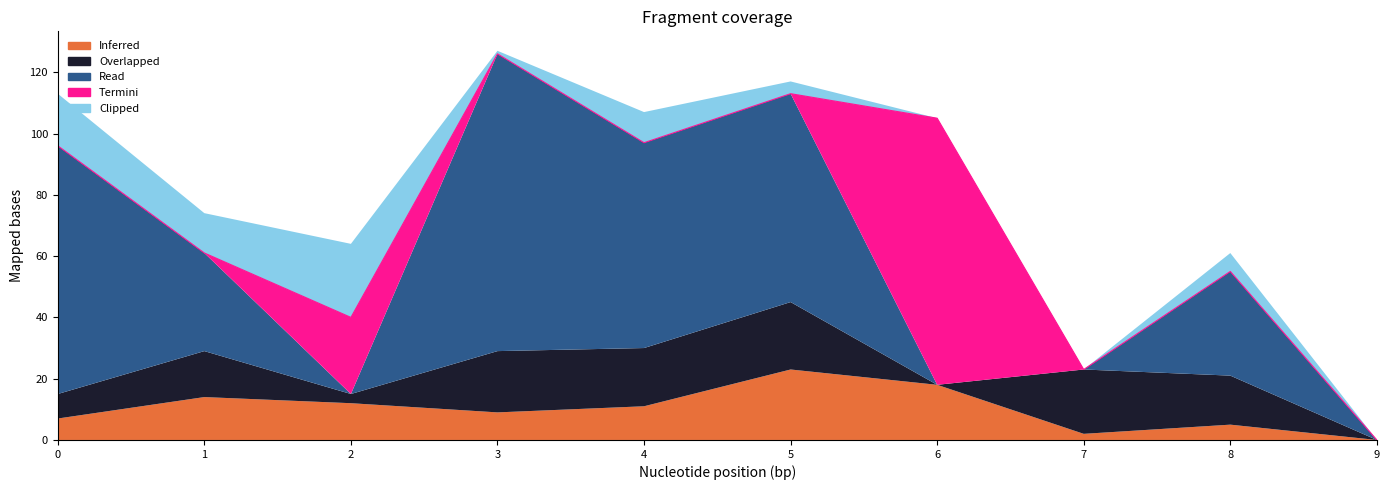

The value of Read at 1 is 52.4. True or false?

False